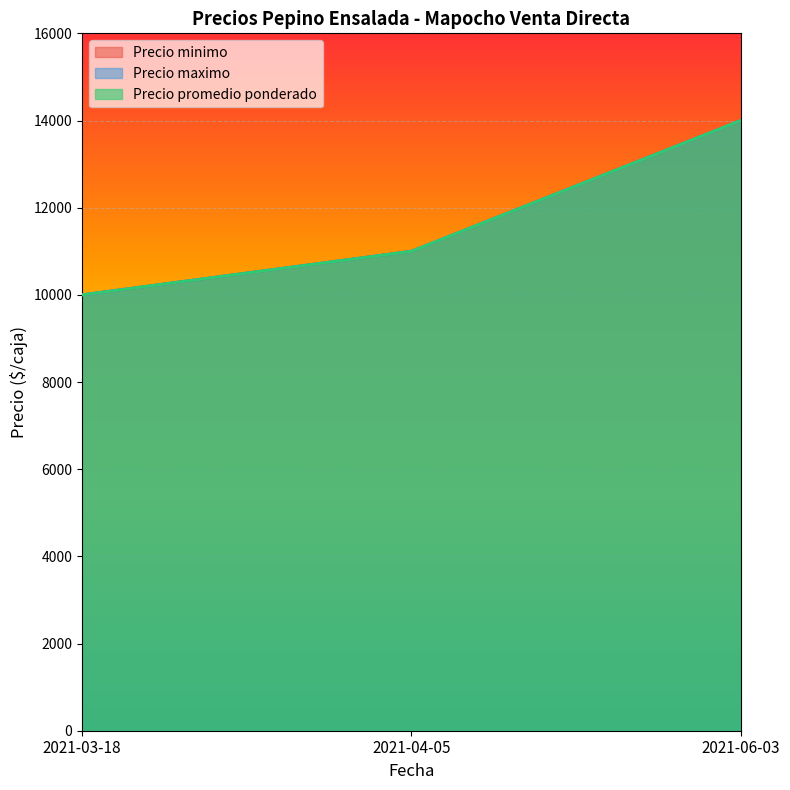

What is the average value of the Precio minimo series?

11667